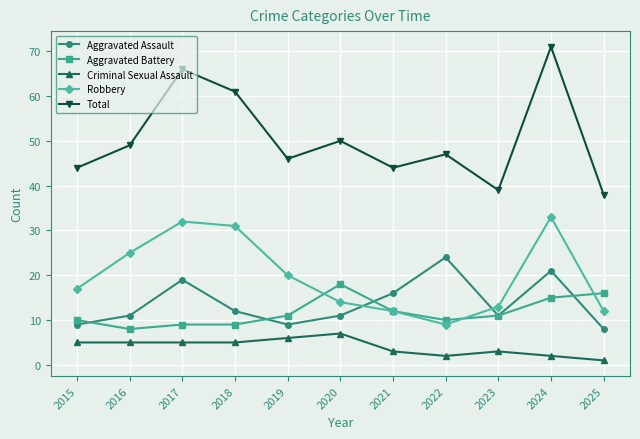

Is this an area chart (filled region under the line)?

No